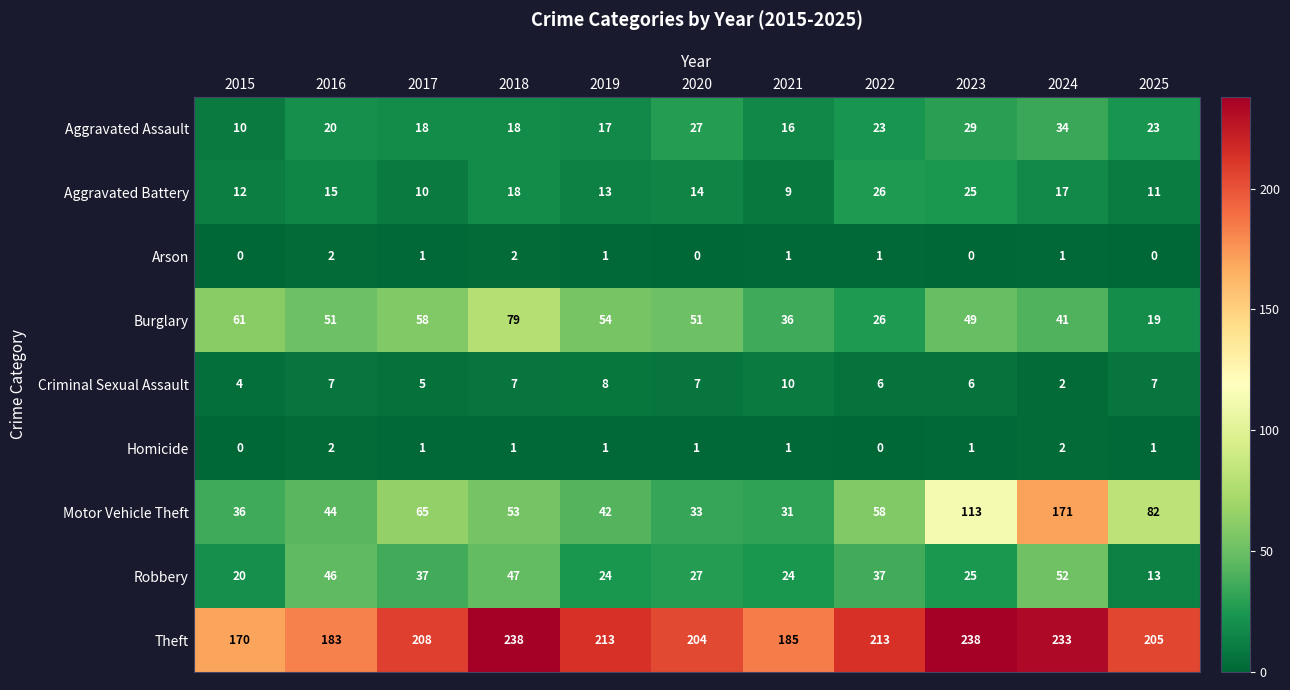

Between 2020 and 2021, which series saw the biggest shift?

Theft